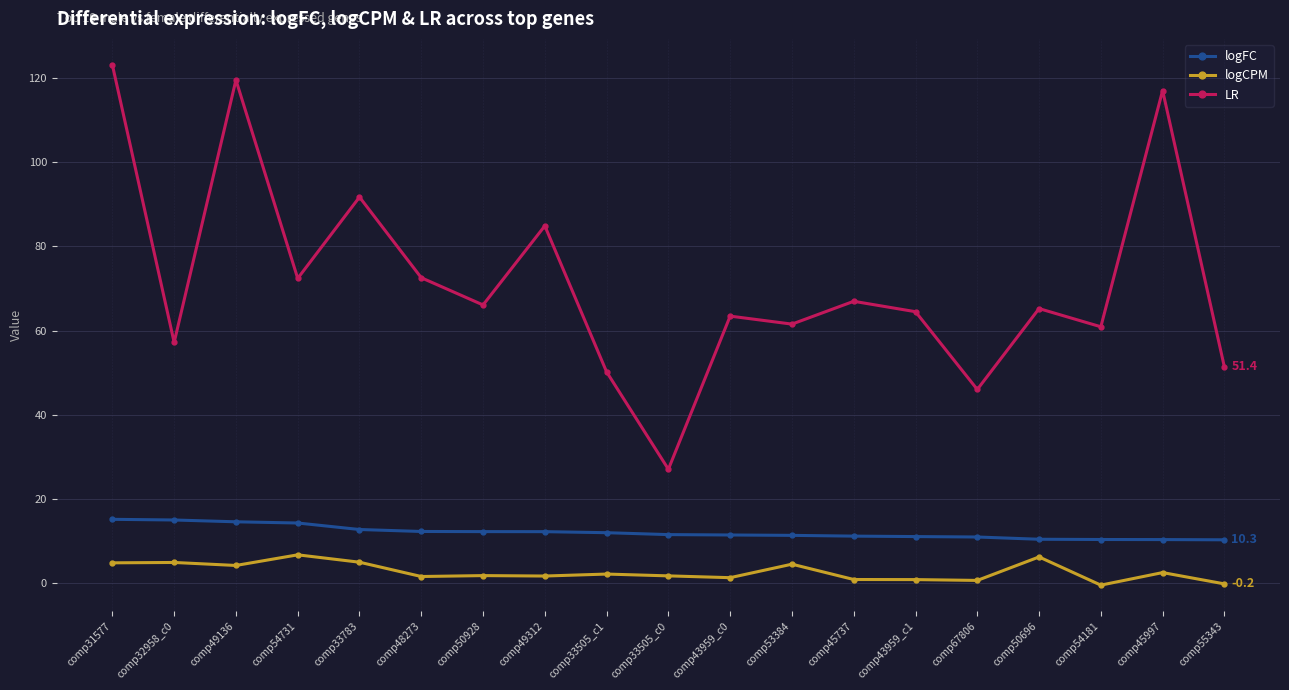

What are all the series names shown in the legend?

logFC, logCPM, LR